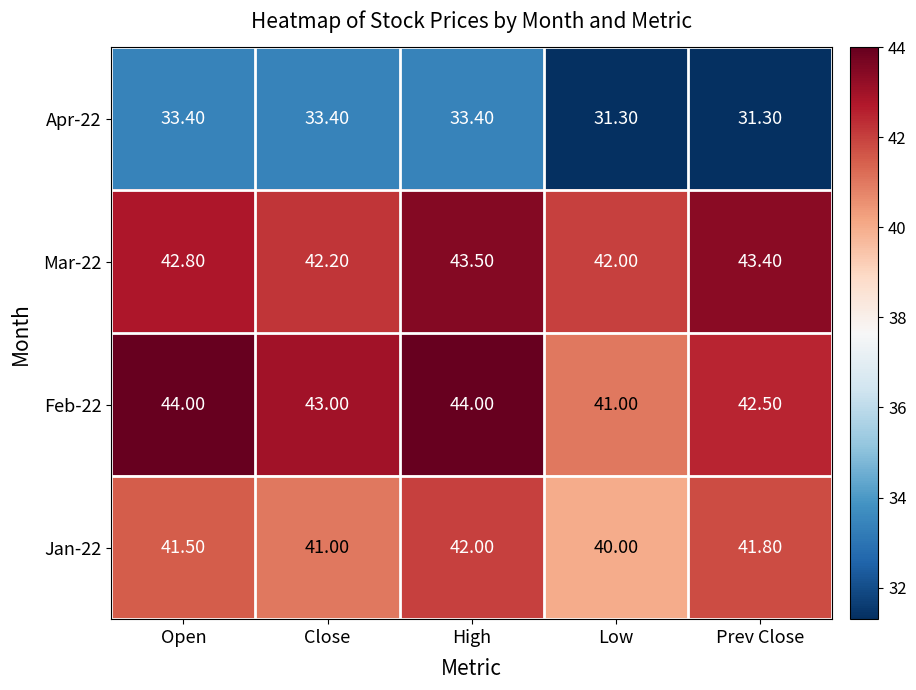

What is the difference between the maximum and minimum values in the Mar-22 series?

1.5